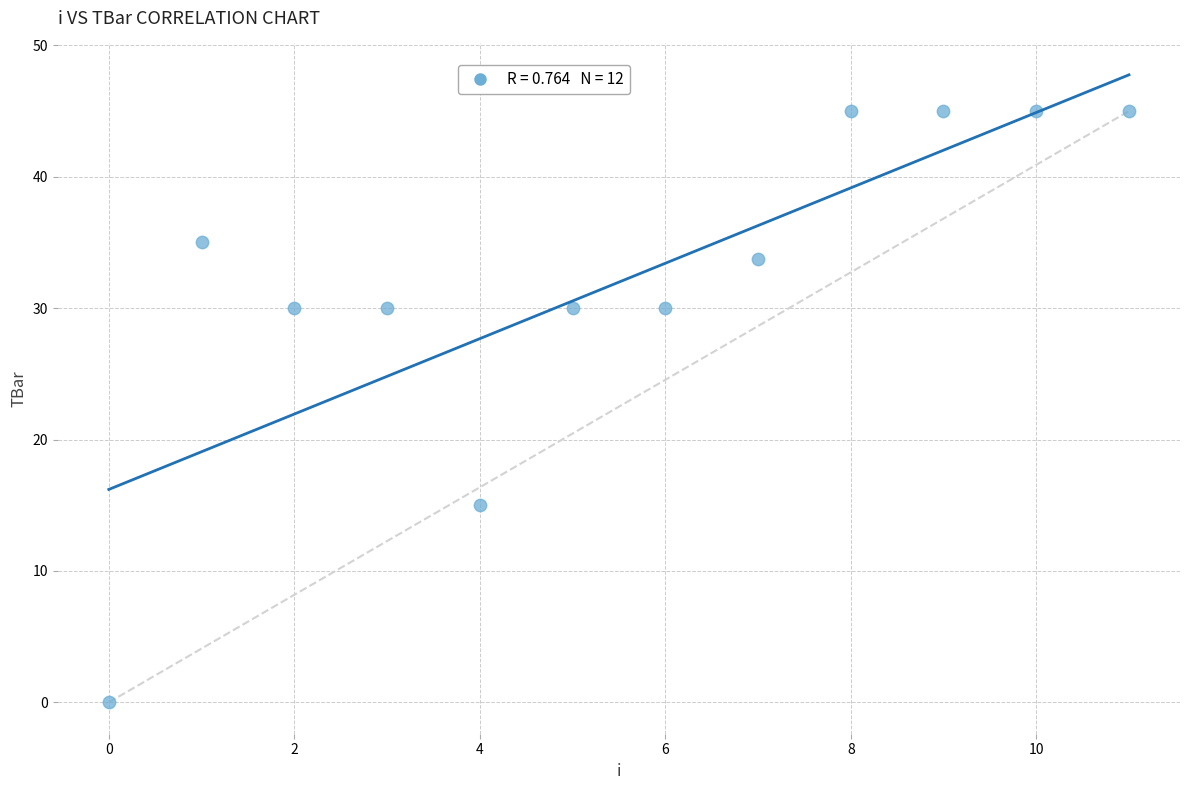

What Y value in the scatter plot is closest to 22?

15.0